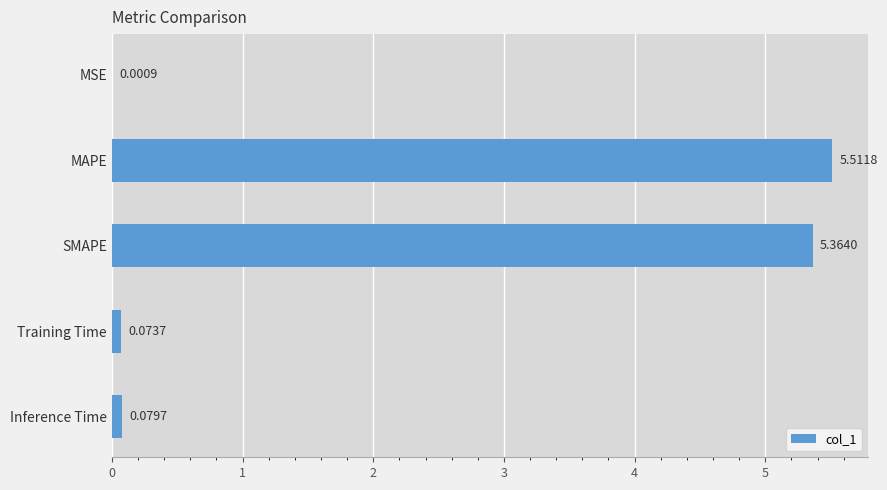

What is the sum of all values?

11.0